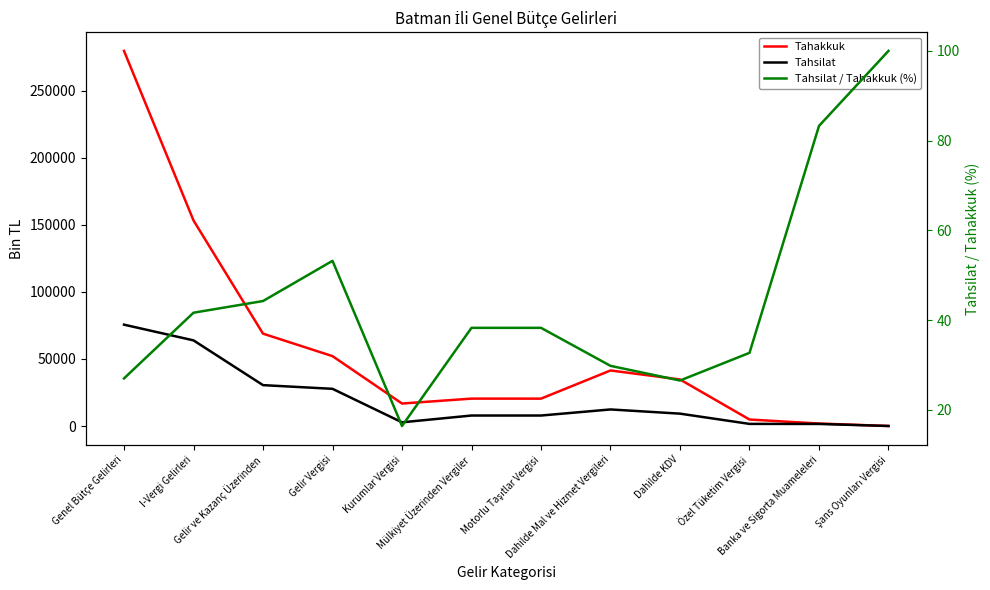

Where does the Tahsilat series first go above 9211?

Genel Bütçe Gelirleri